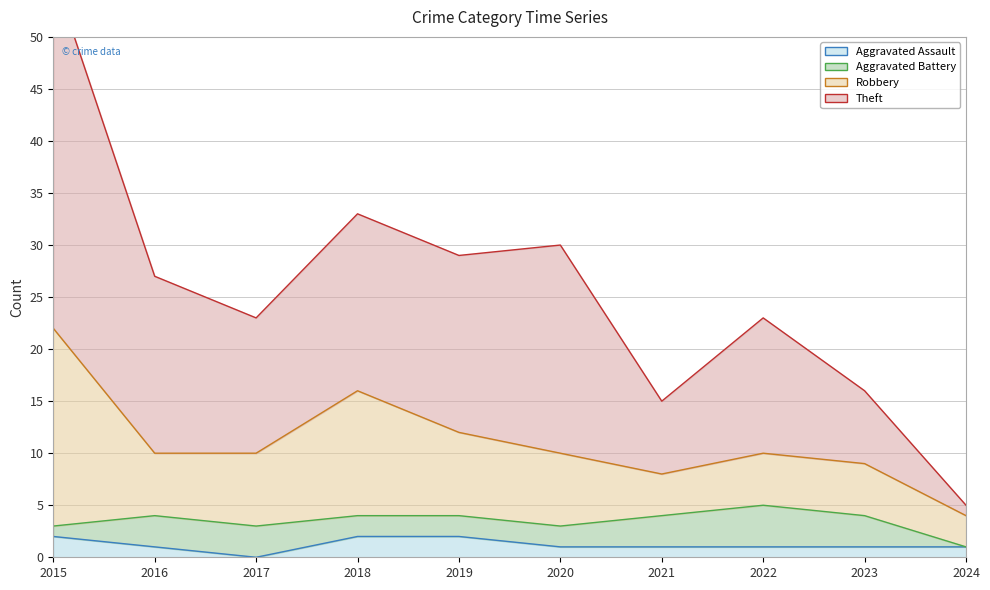

What is the approximate value of Aggravated Assault at 2018?

2